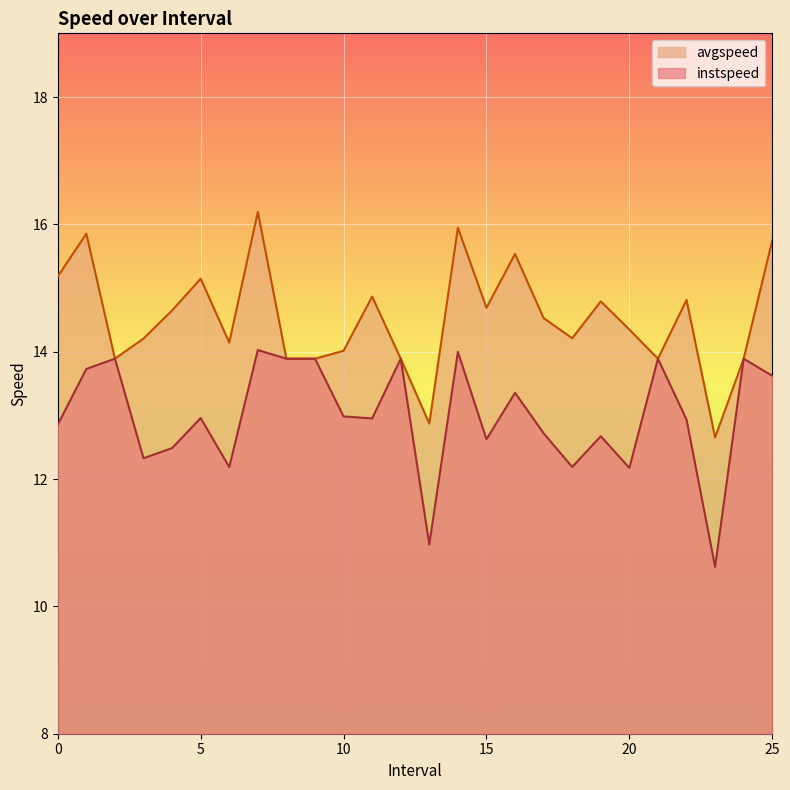

Rank the series by their maximum value, from lowest to highest.

instspeed, avgspeed